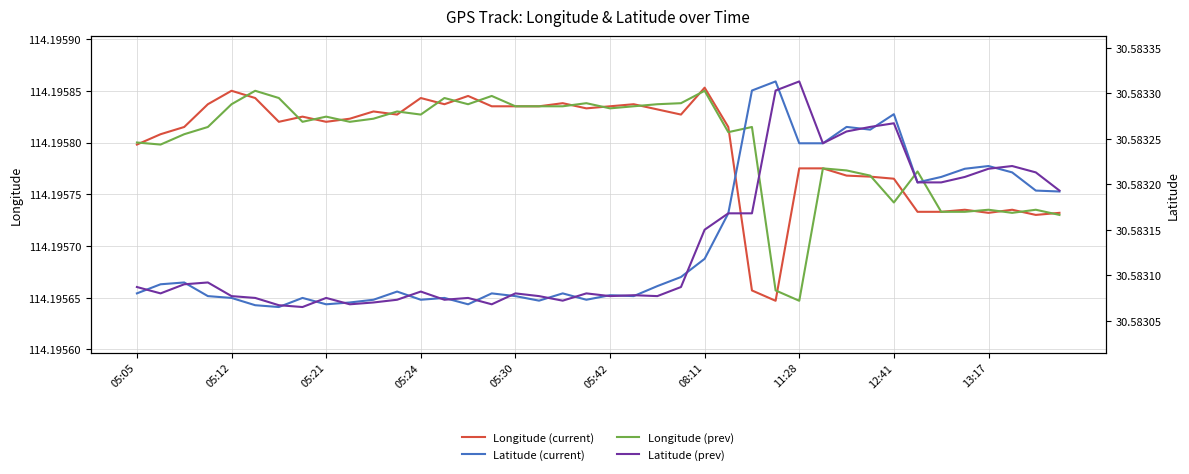

At how many categories does at least one series exceed 73?

40